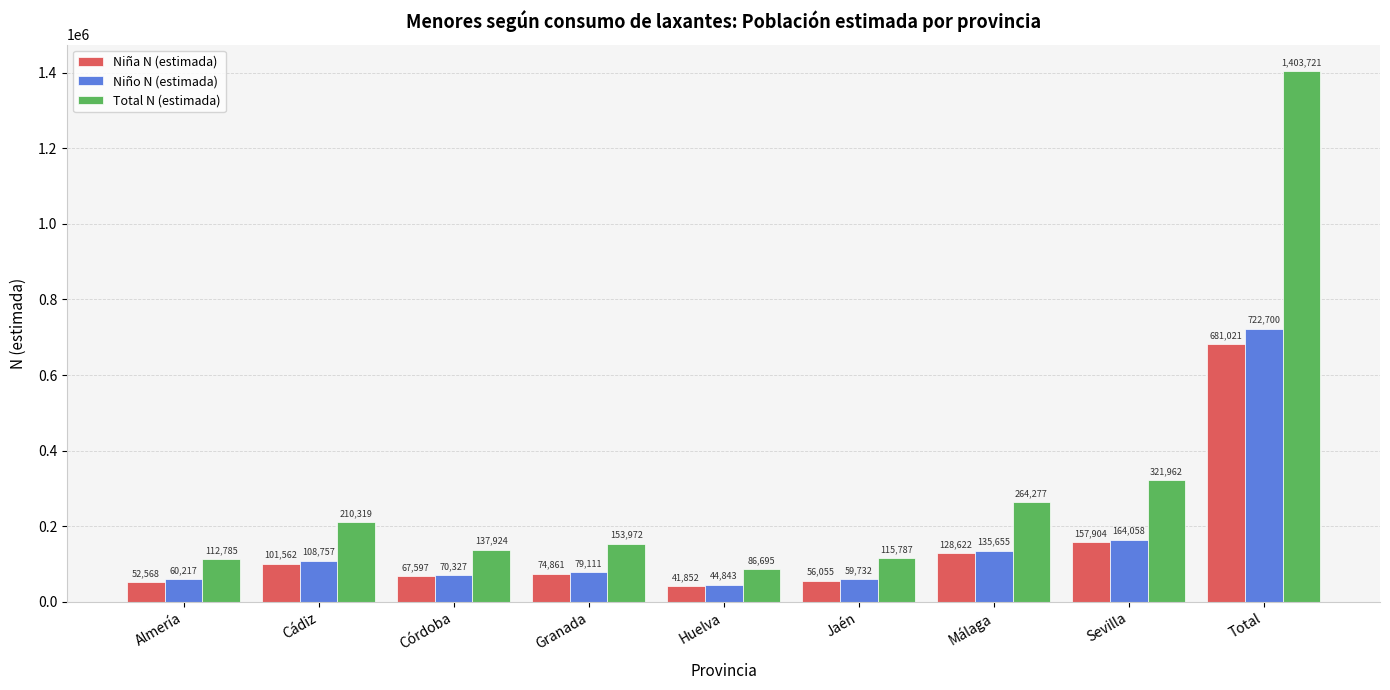

What is the label of the 8th bar from the right?

Cádiz